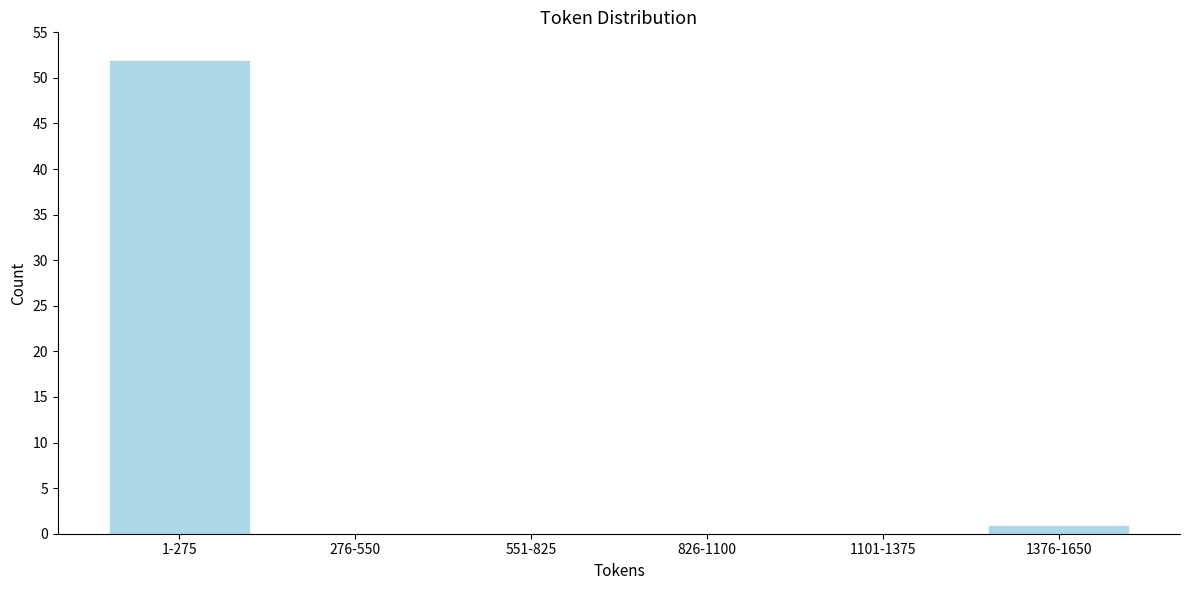

Reading left to right, transcribe all the data shown in this chart.

1-275=52	276-550=0	551-825=0	826-1100=0	1101-1375=0	1376-1650=1